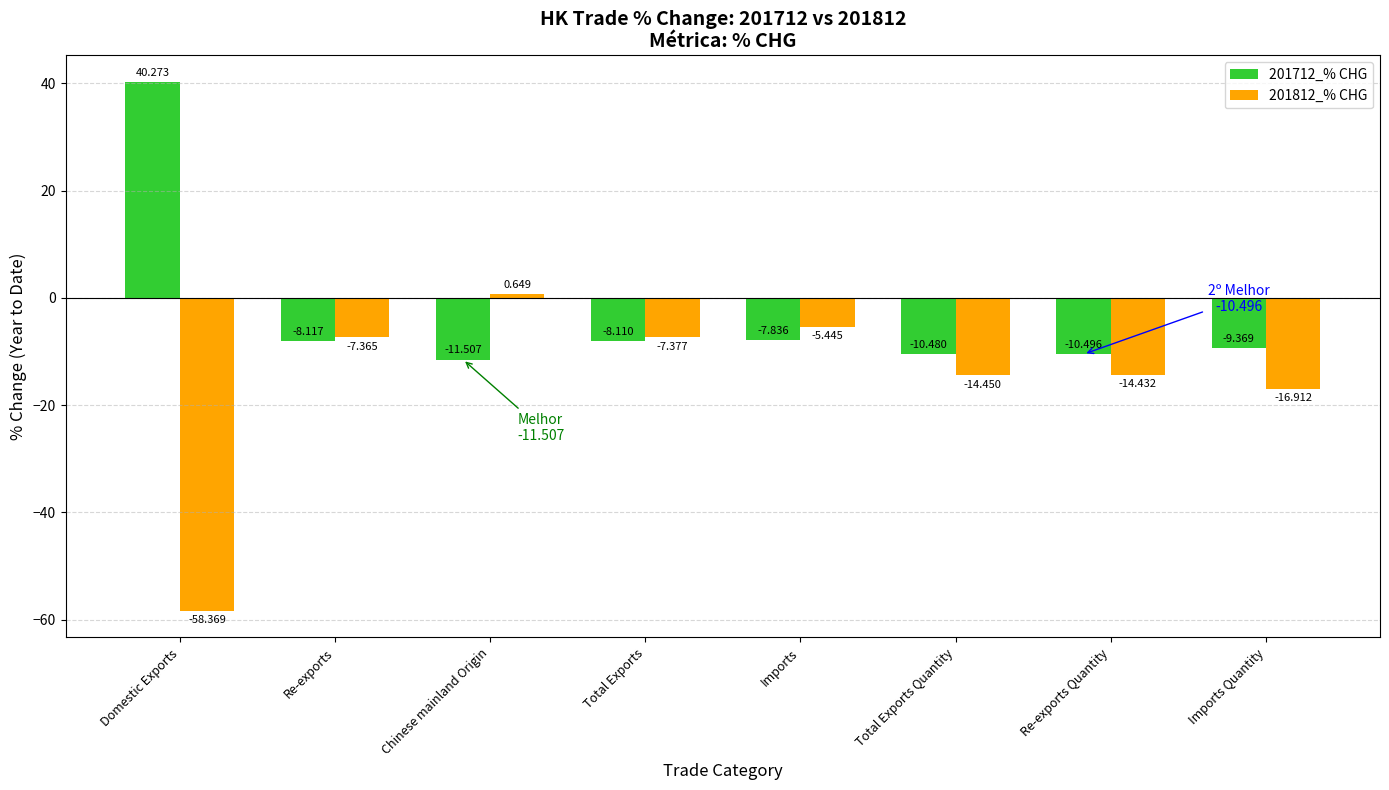

Is it true that 201712_% CHG equals -11.7 at Imports?

False